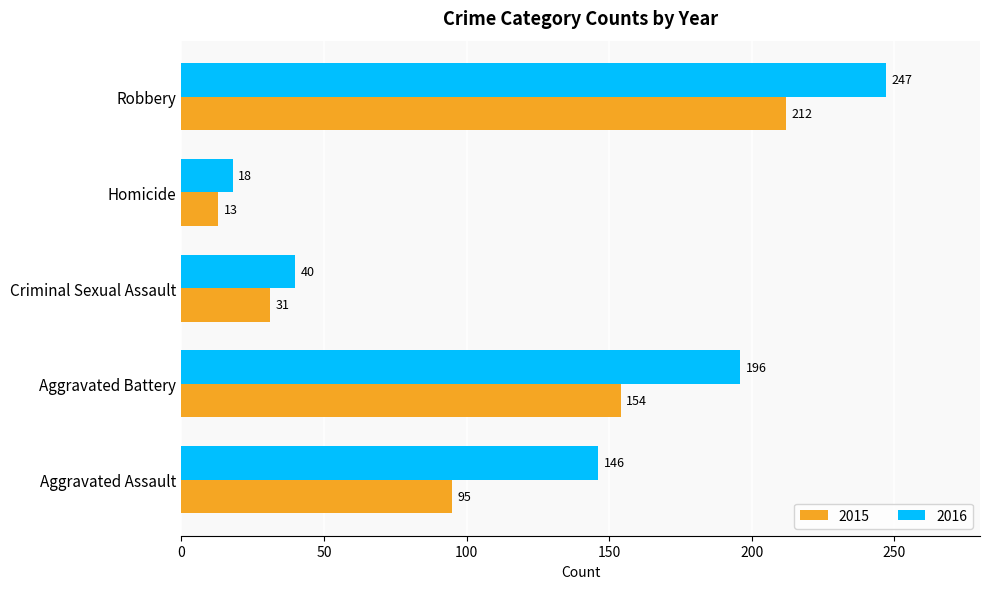

Which series has the largest range (max minus min)?

2016